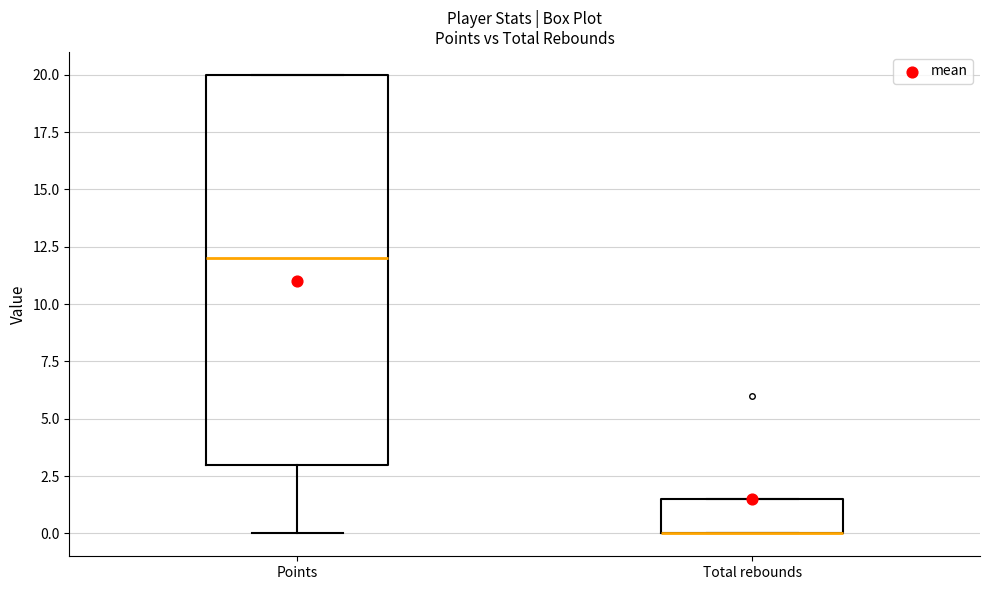

Reading left to right, transcribe this box plot: for each box, give where its median line is, the range the box spans, and where its two whiskers end, as read against the y-axis. The values are not printed on the chart, so give them approximately, as read against the axis.

Points: median 12.0, box 3.0 to 20.0, whiskers 0.0 to 20.0
Total rebounds: median 0.0 (drawn on the box's lower edge), box 0.0 to 1.5, whiskers 0.0 to 1.5